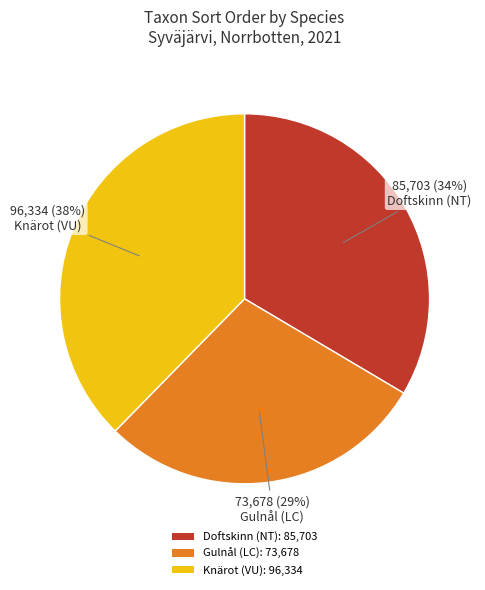

How many slices are in this pie chart?

3